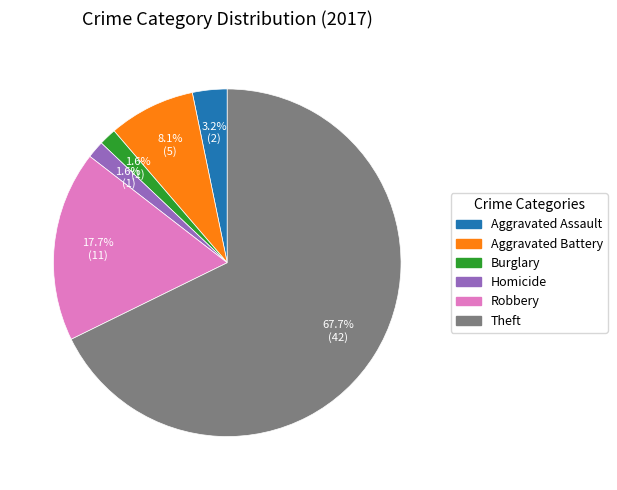

Does any single category account for the majority?

Yes